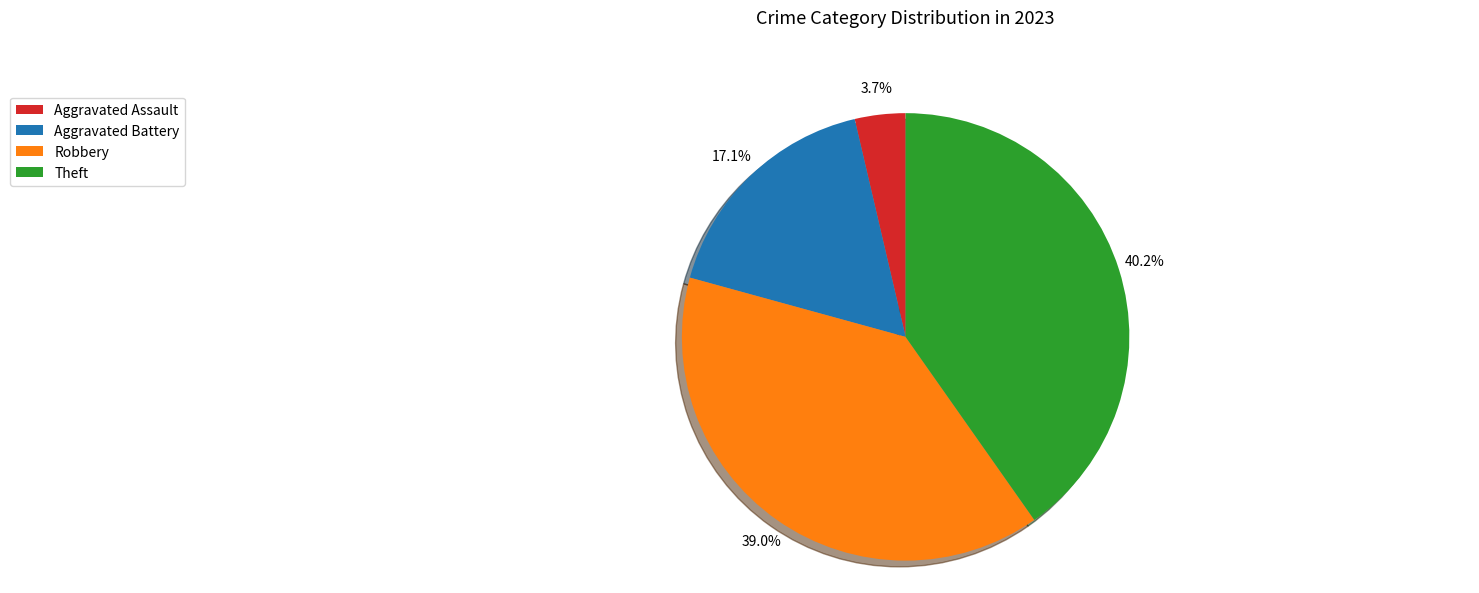

Is there any slice that represents more than half of the pie?

No